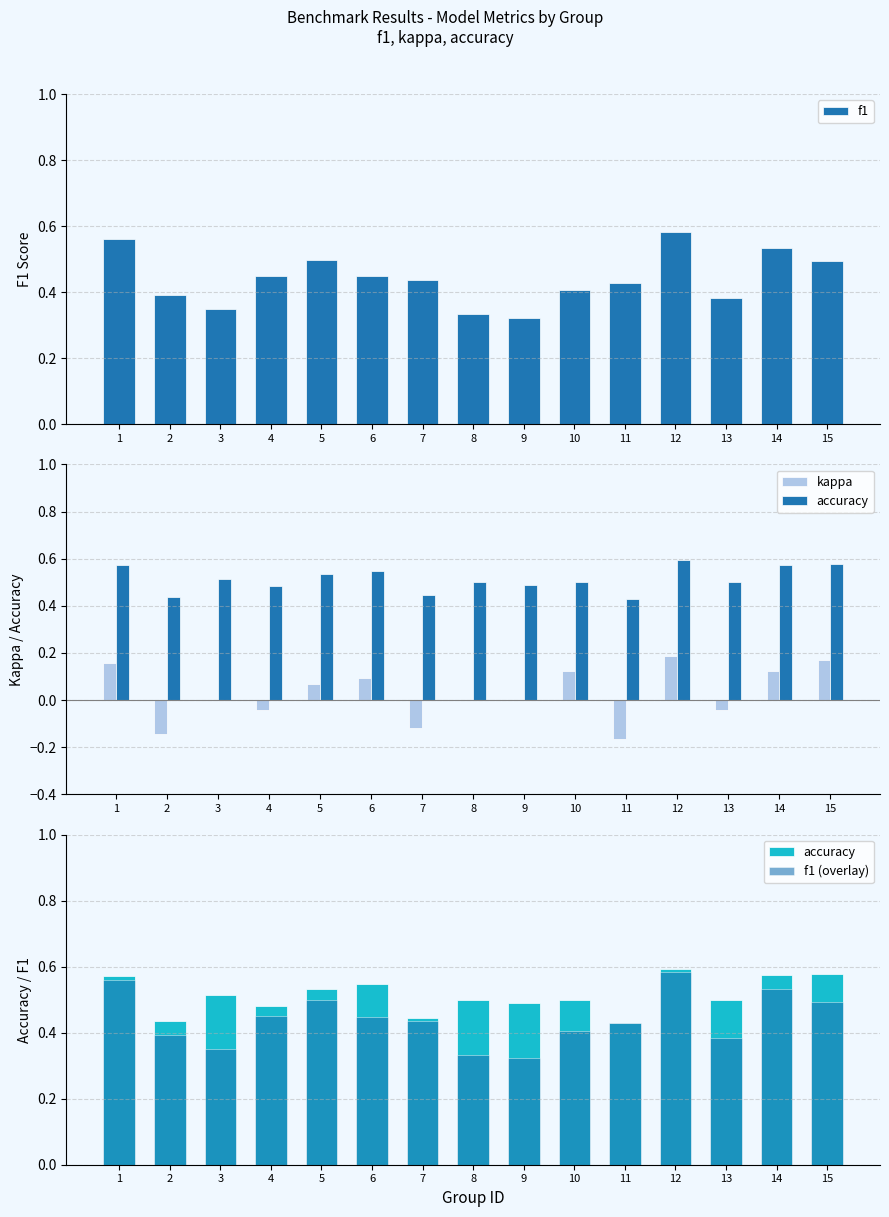

What is the value of the f1 bar at the 3rd from the left?

0.4